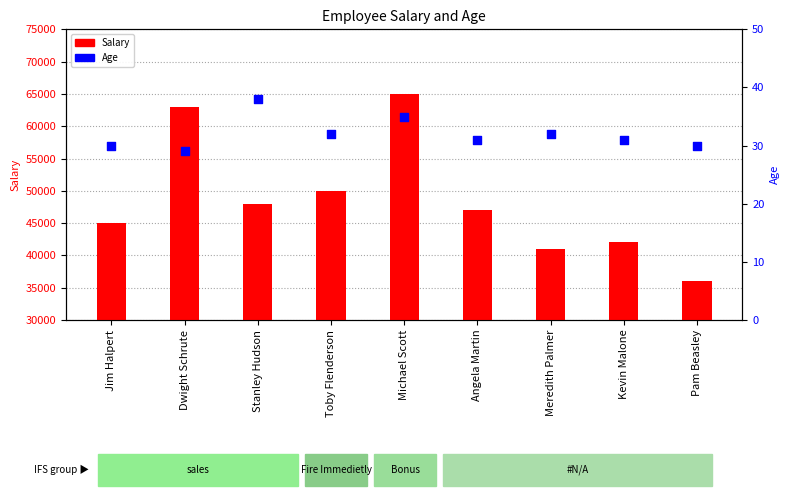

At how many categories does at least one series exceed 25082?

9